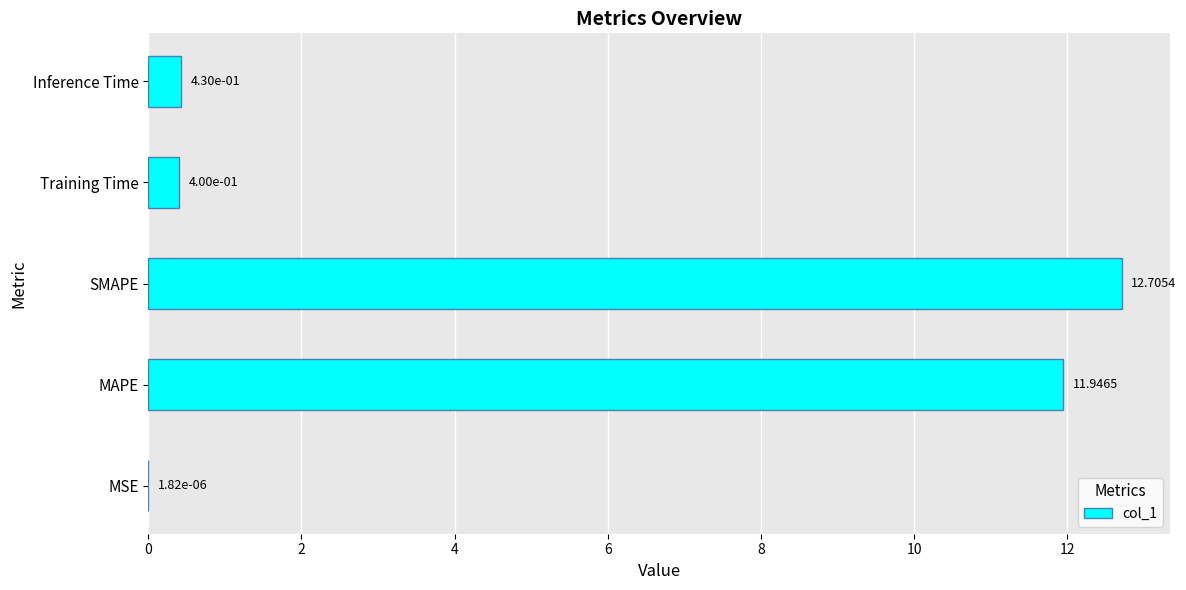

Which has a higher value, MSE or Inference Time?

Inference Time